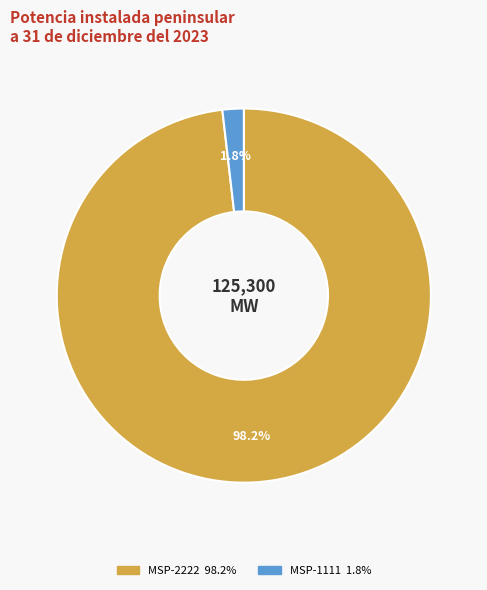

True or false: MSP-1111 accounts for 2% of the total.

True